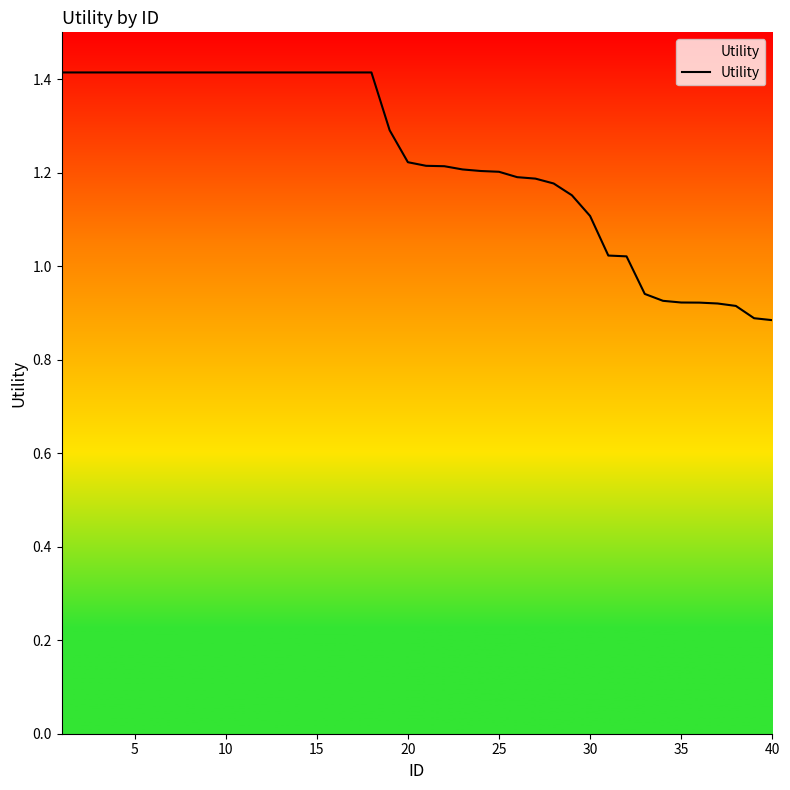

Count the number of data series in this chart.

1